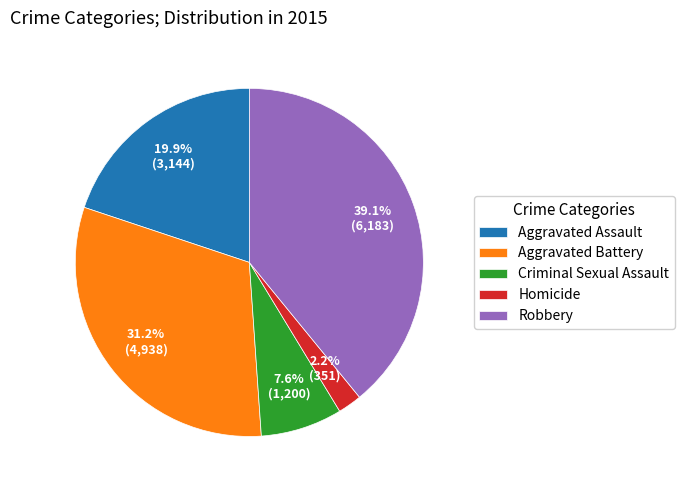

Is Robbery the majority of the pie?

No